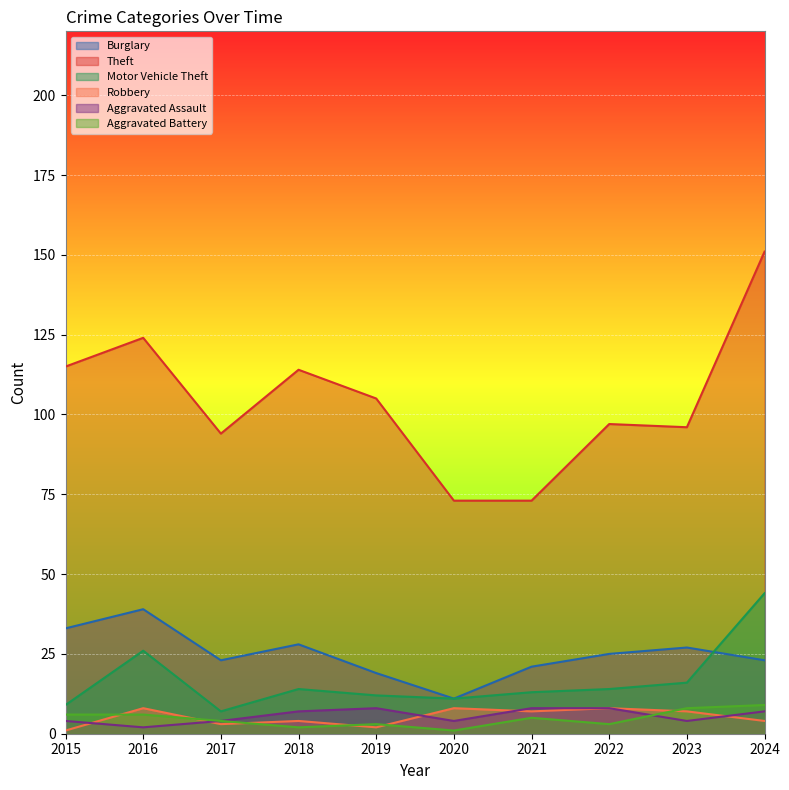

The value of Robbery at 2015 is 1. True or false?

True